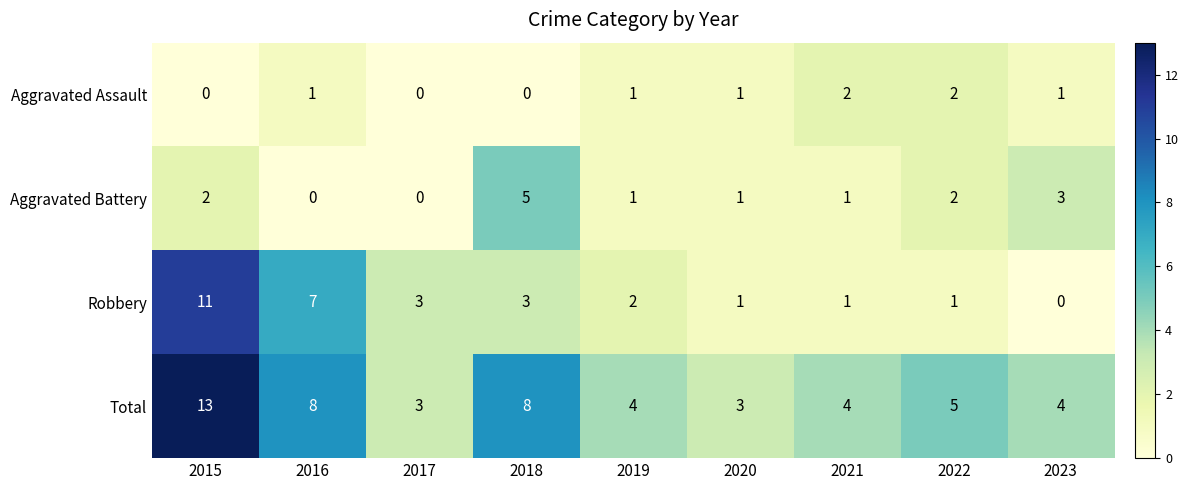

Rank the series by their maximum value, from lowest to highest.

Aggravated Assault, Aggravated Battery, Robbery, Total